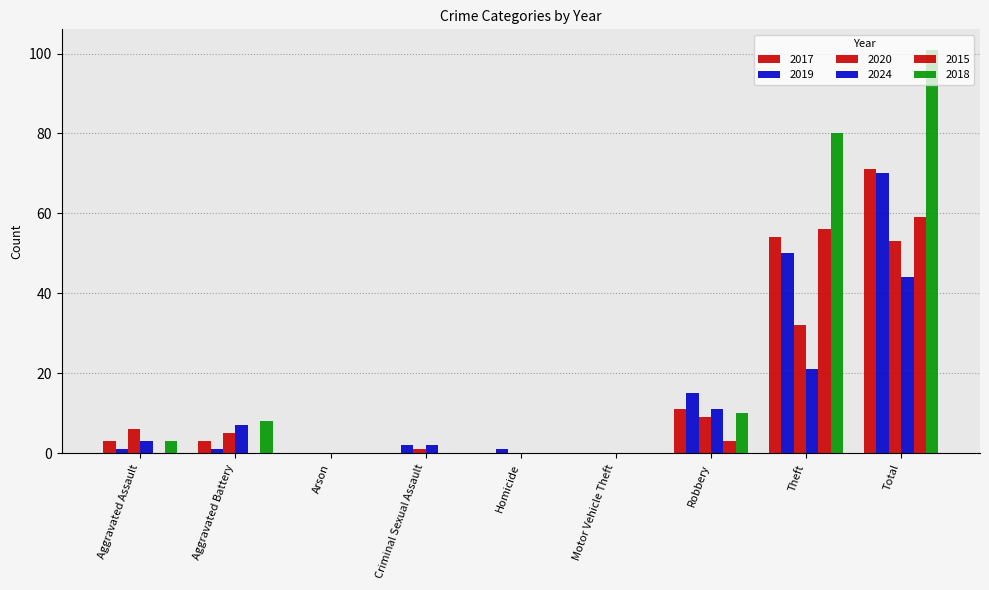

Which series has the largest range (max minus min)?

2018